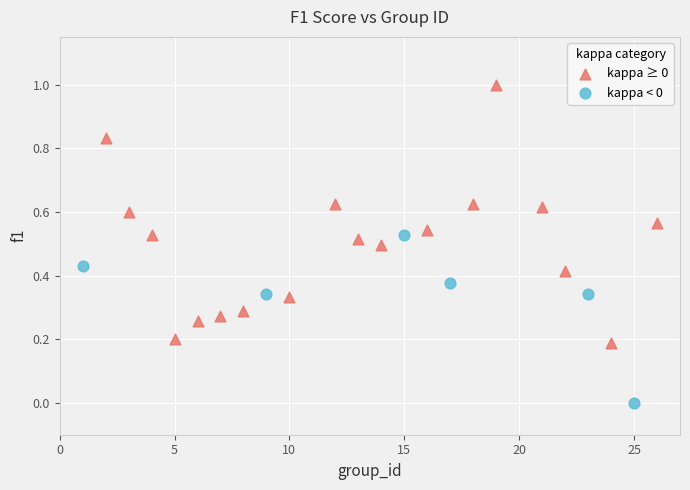

Which series has the widest spread of Y values?

kappa ≥ 0